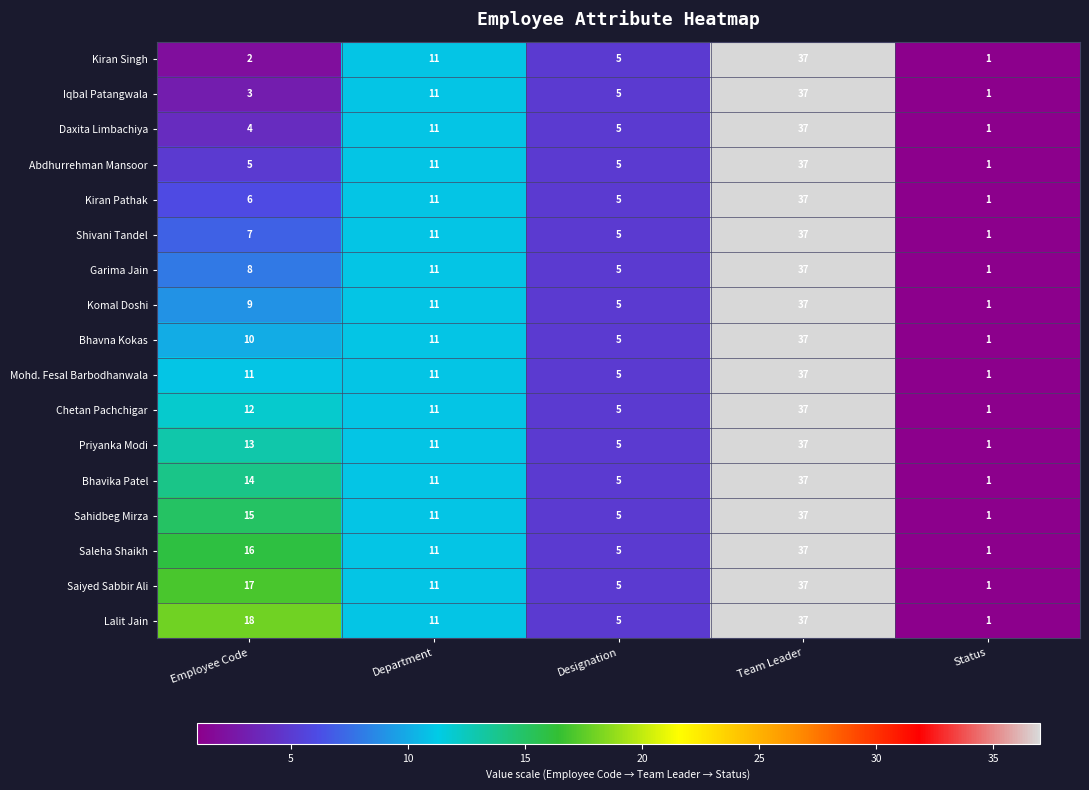

What is the approximate value of Chetan Pachchigar at Department, to the nearest 5?

10